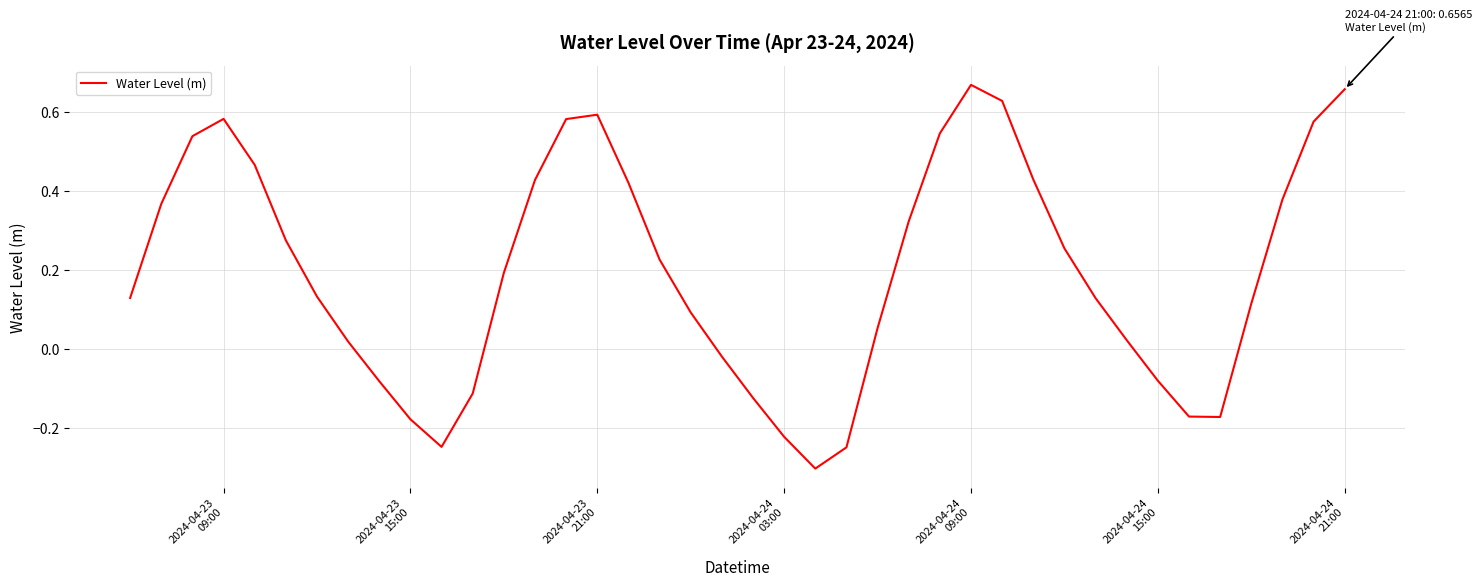

What is the difference between the maximum and minimum values?

1.0